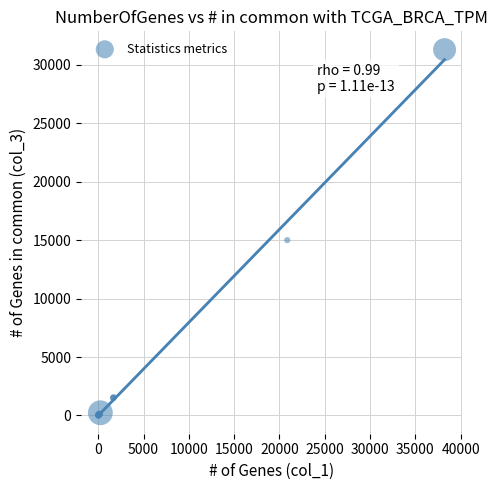

What Y value in the scatter plot is closest to 15659?

15004.6